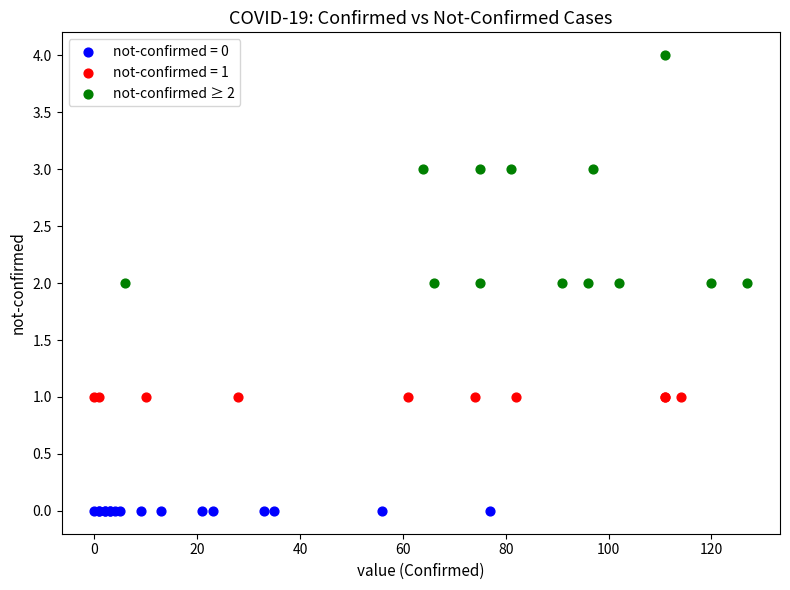

Which series contains the highest Y value?

not-confirmed ≥ 2